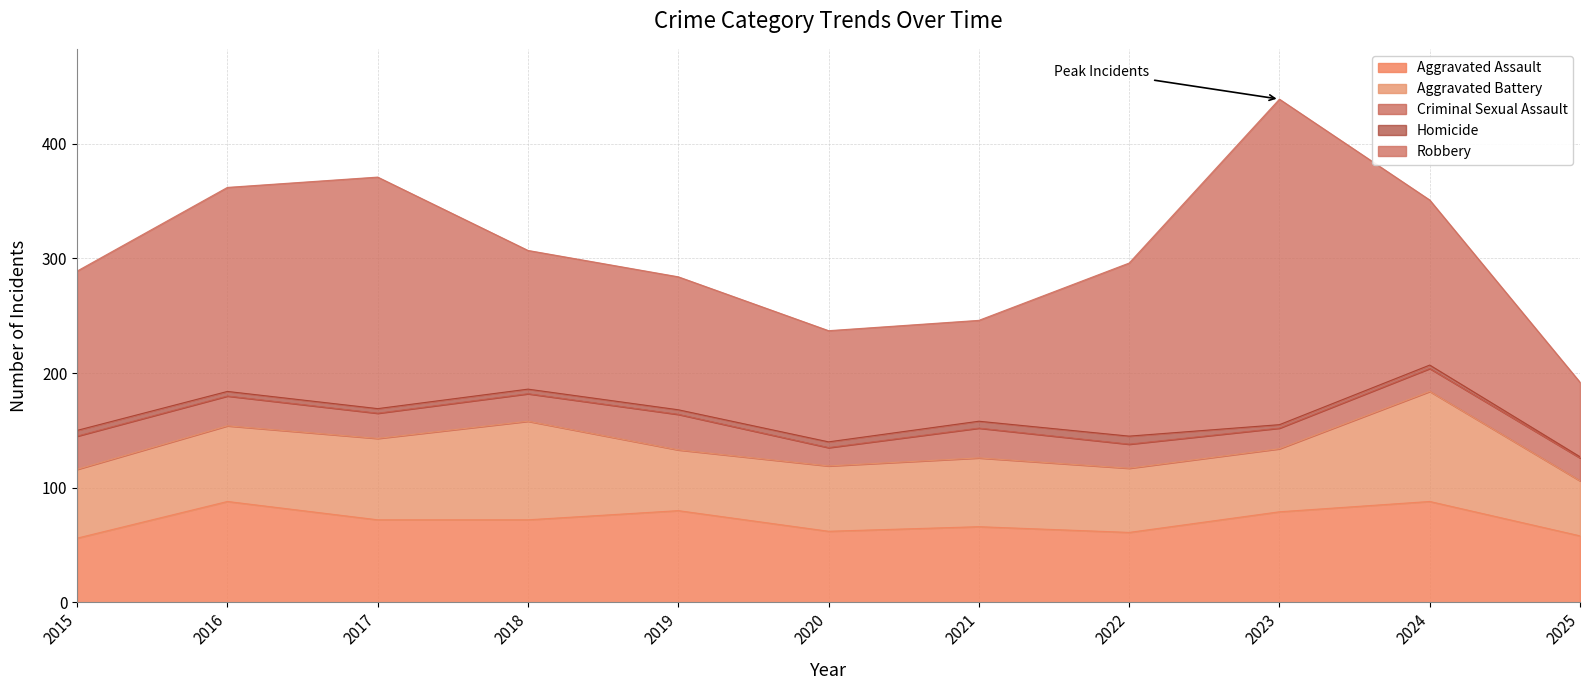

At which category is the sum across all series the highest?

2023